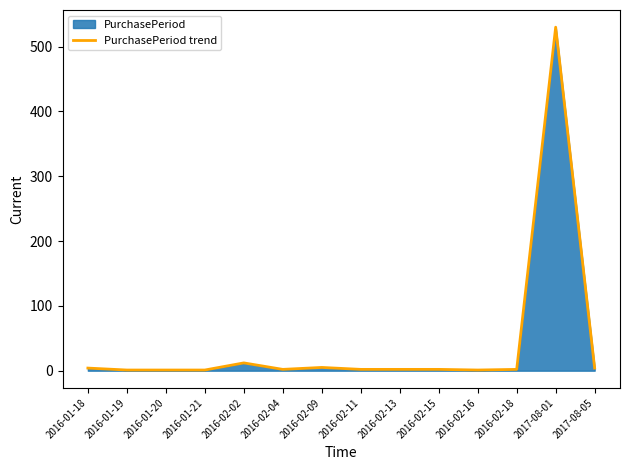

What is the change in value from 2016-02-02 to 2016-02-15?

-10